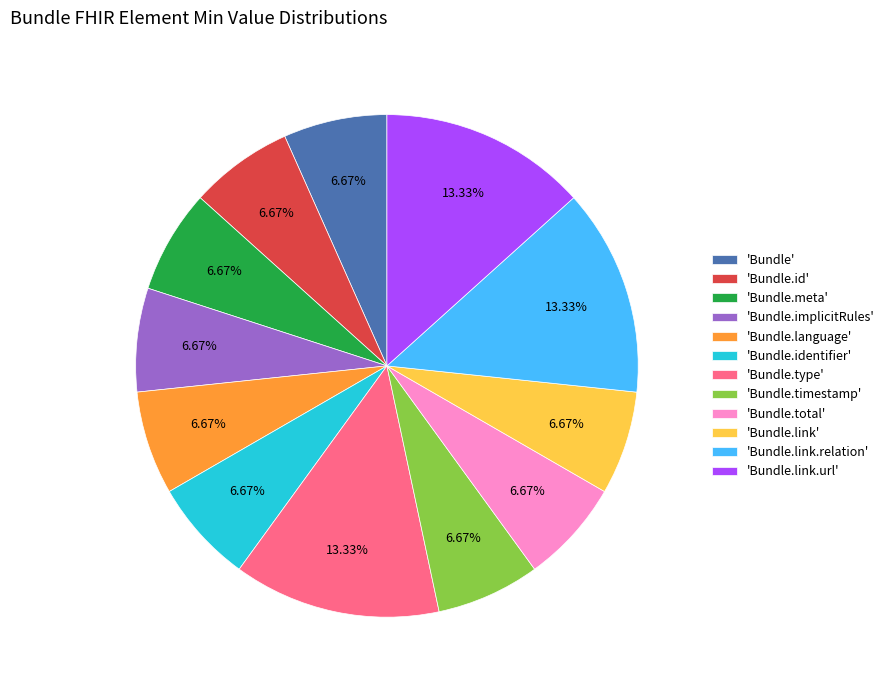

Does any single category account for the majority?

No